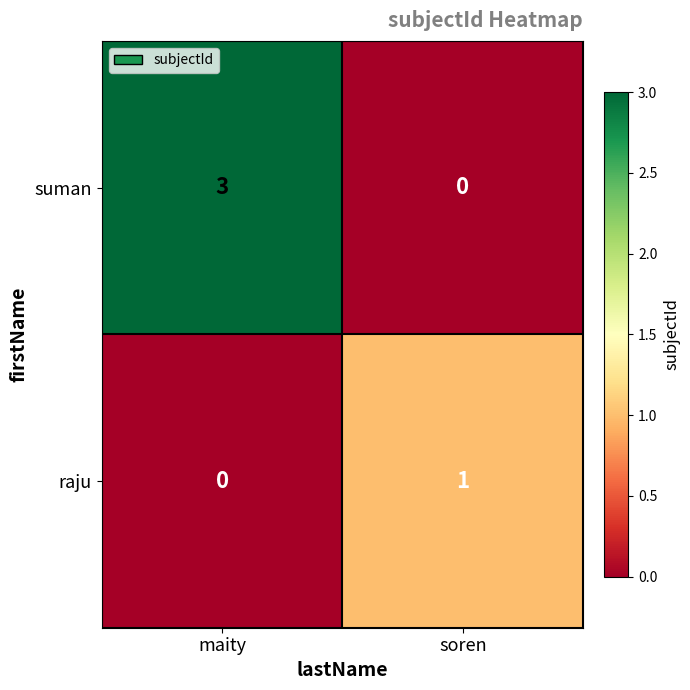

Reading right to left, extract all data points from this chart.

suman: soren=0	maity=3
raju: soren=1	maity=0